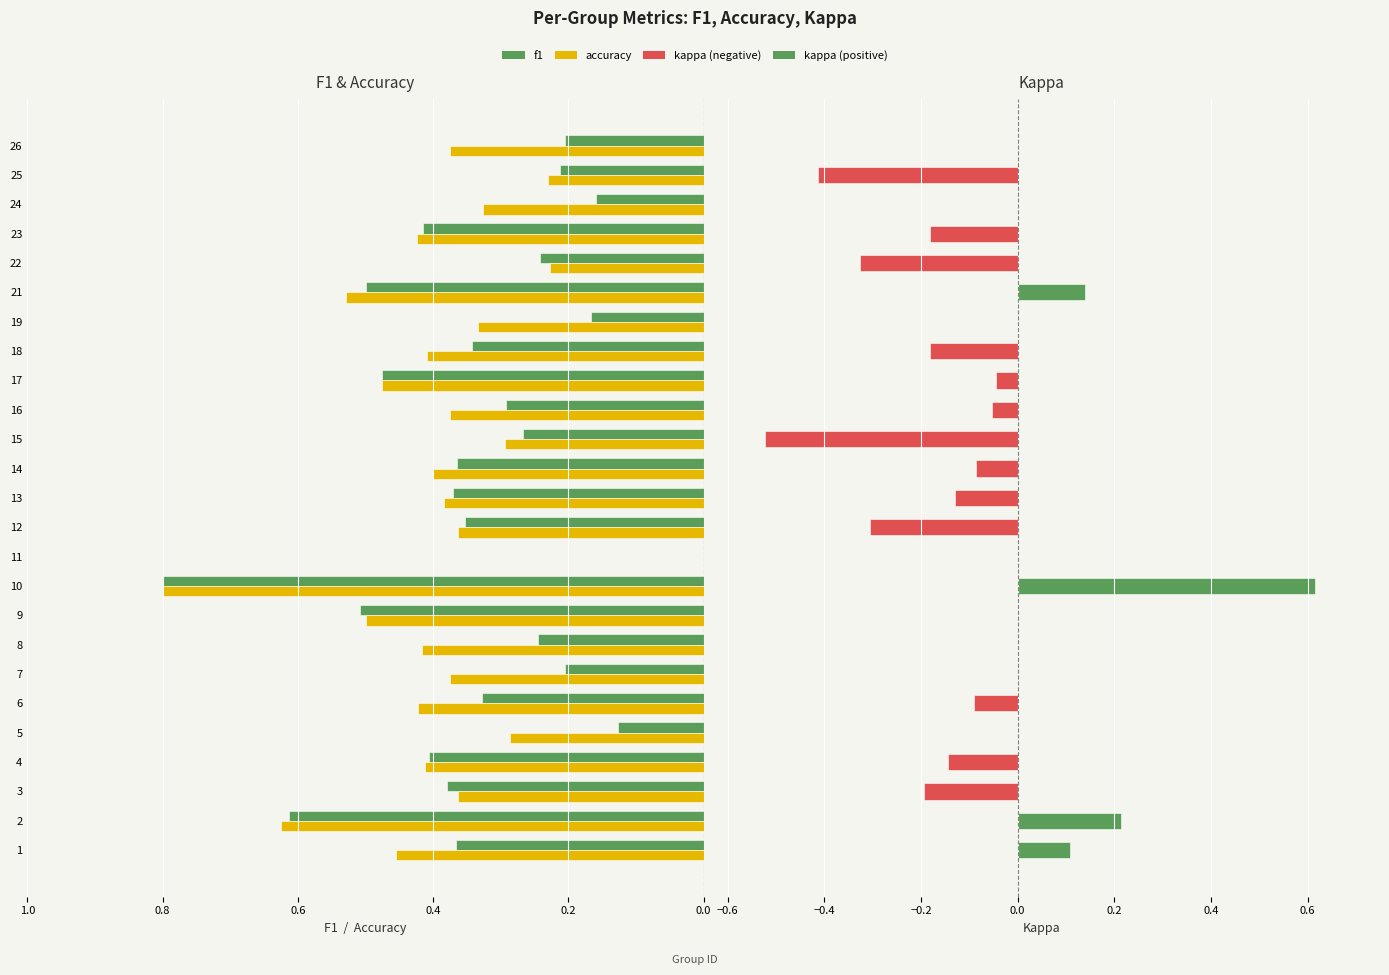

Reading left to right, transcribe all the data shown in this chart.

f1: 0.4	0.6	0.4	0.4	0.1	0.3	0.2	0.2	0.5	0.8	0.0	0.4	0.4	0.4	0.3	0.3	0.5	0.3	0.2	0.5	0.2	0.4	0.2	0.2	0.2
accuracy: 0.5	0.6	0.4	0.4	0.3	0.4	0.4	0.4	0.5	0.8	0.0	0.4	0.4	0.4	0.3	0.4	0.5	0.4	0.3	0.5	0.2	0.4	0.3	0.2	0.4
kappa: 0.1	0.2	-0.2	-0.1	0.0	-0.1	0.0	0.0	0.0	0.6	0.0	-0.3	-0.1	-0.1	-0.5	-0.1	-0.0	-0.2	0.0	0.1	-0.3	-0.2	0.0	-0.4	0.0